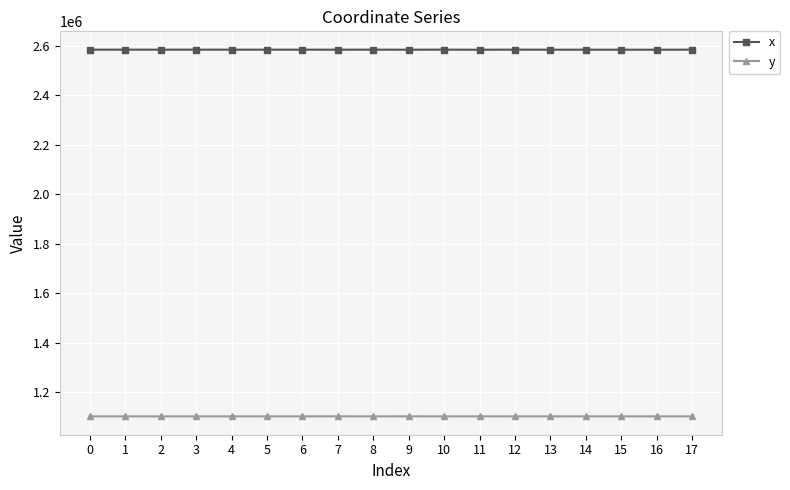

How many data points in x are above 2583455?

9